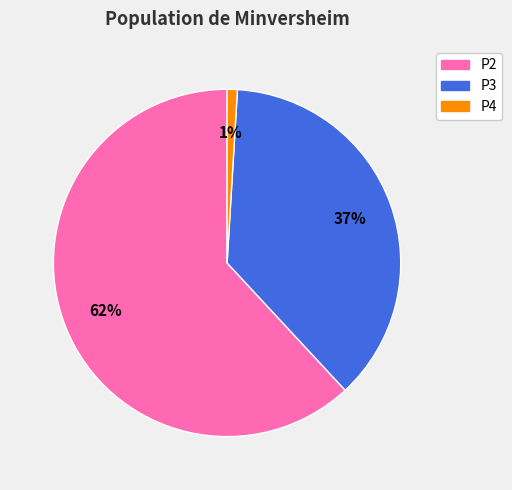

Rank the categories by value from highest to lowest.

P2, P3, P4